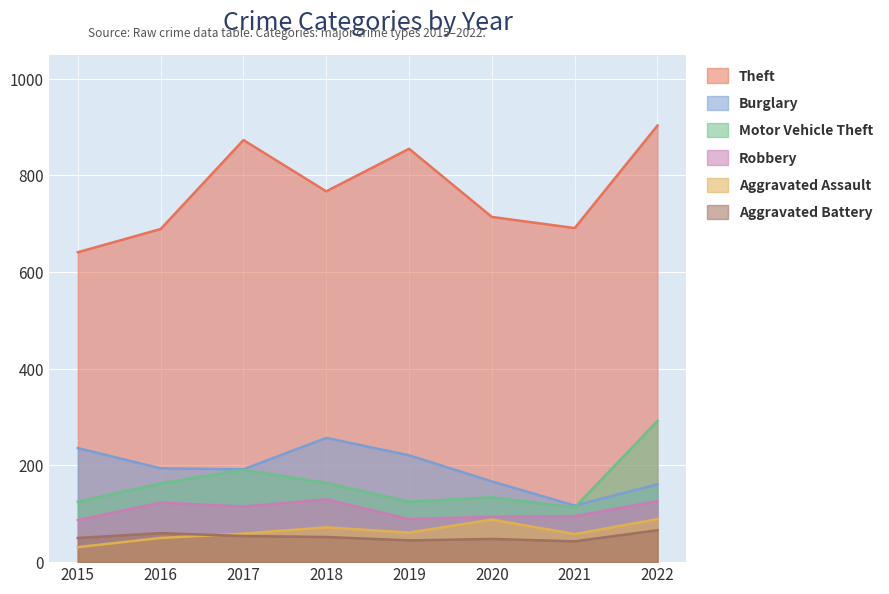

What is the difference between the Robbery values at 2016 and 2019?

34